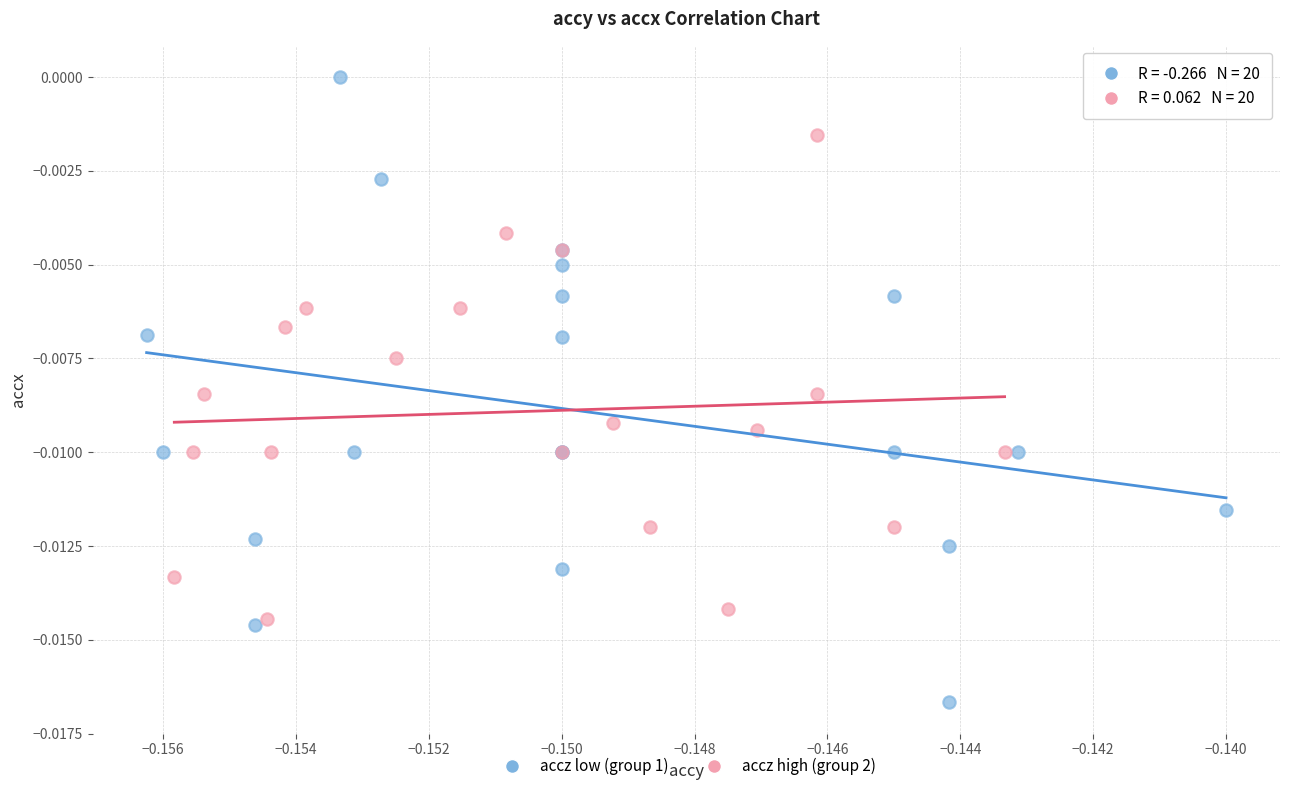

Which series contains the highest Y value?

accz low (group 1)